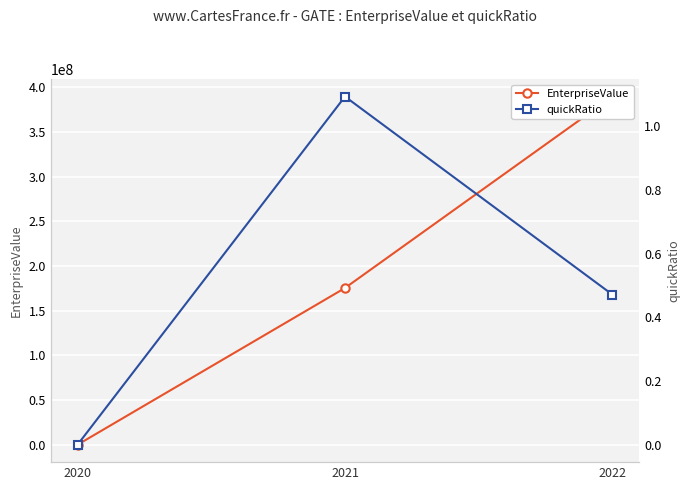

How many lines are shown in the chart?

2